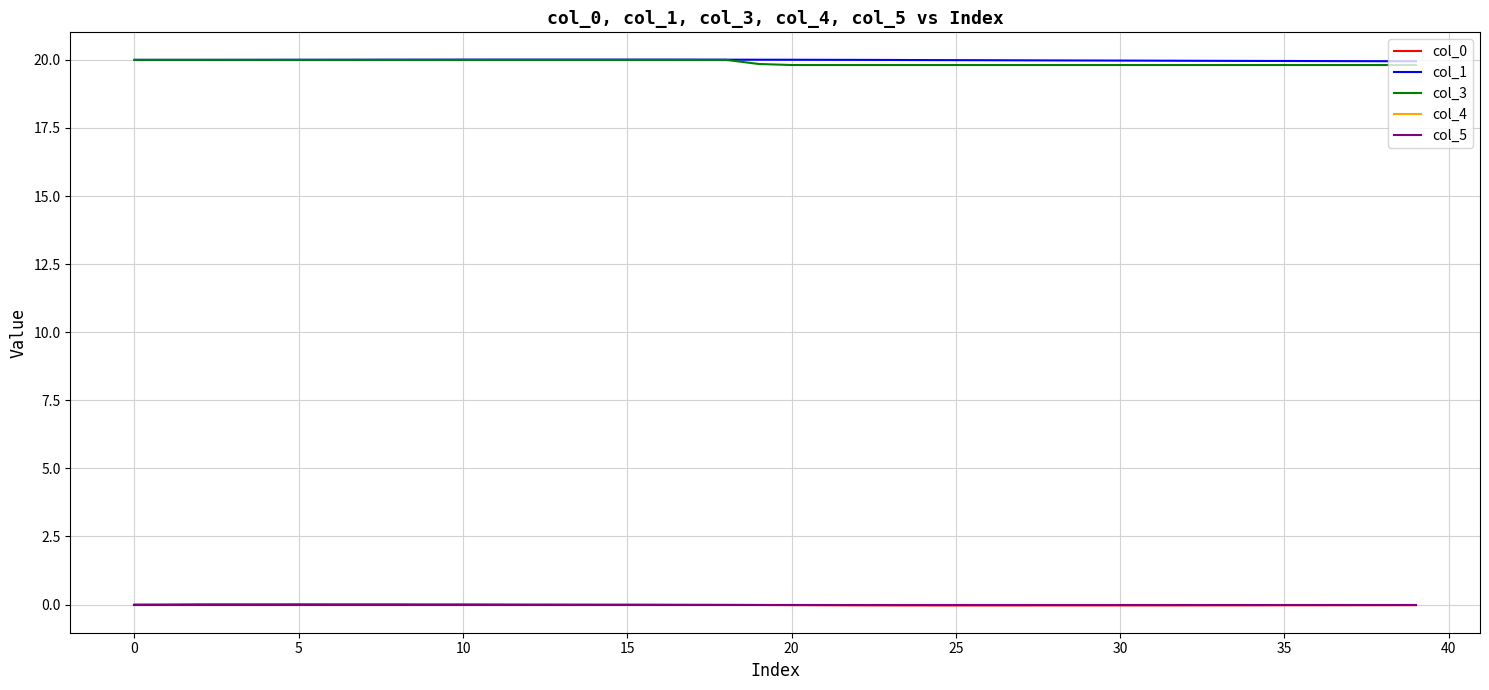

Is this an area chart (filled region under the line)?

No